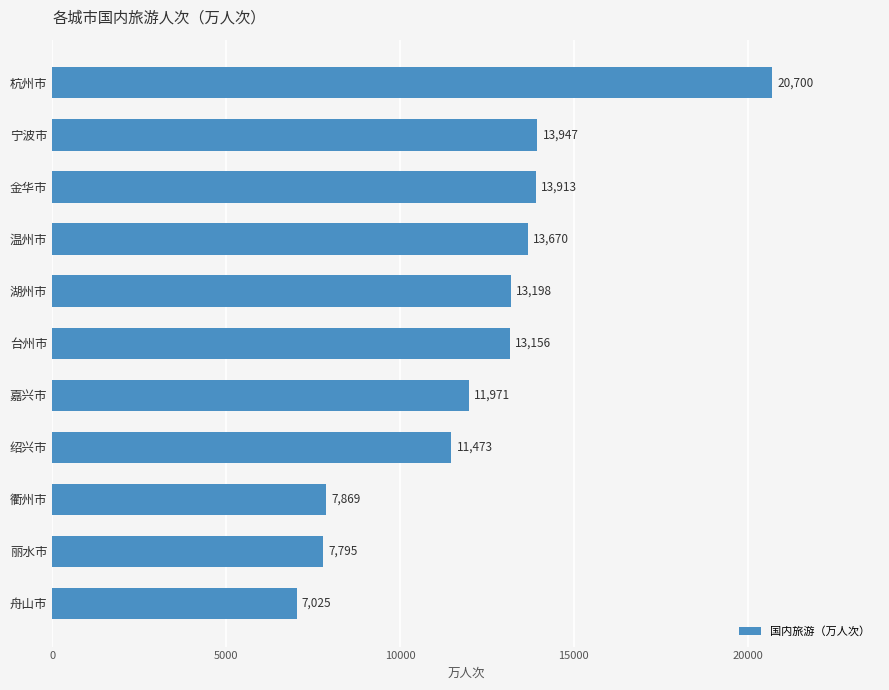

What value does the data have at 嘉兴市, to the nearest 100?

12000